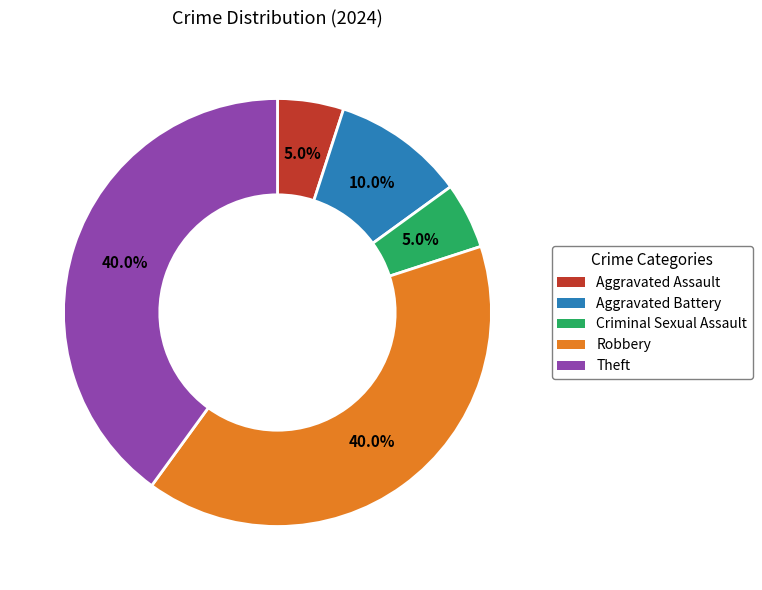

To the nearest percent, what is the average slice percentage?

20%